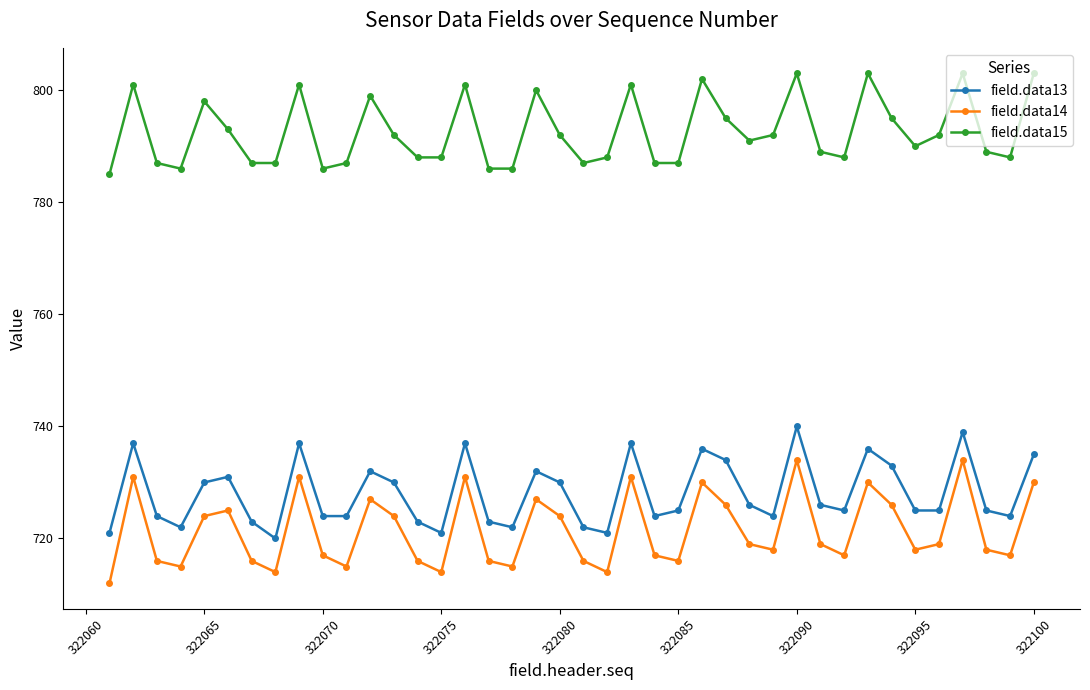

List the series in order of their peak value, highest first.

field.data15, field.data13, field.data14